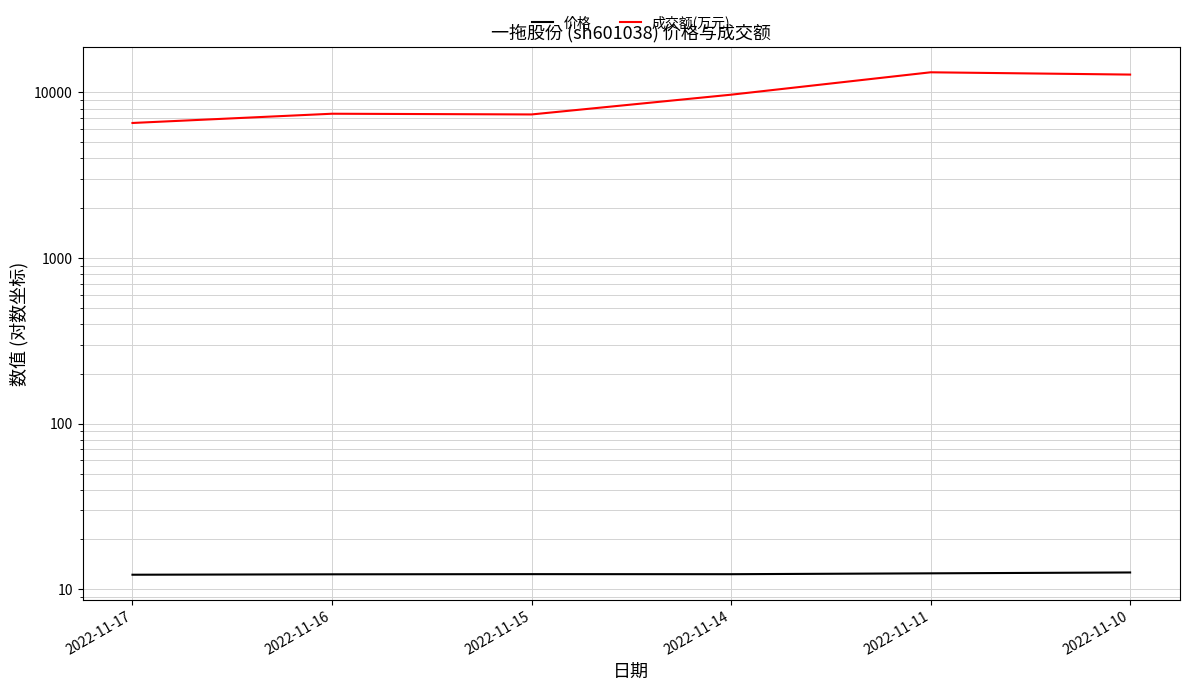

What is the total value across all series at 2022-11-17?

6555.2